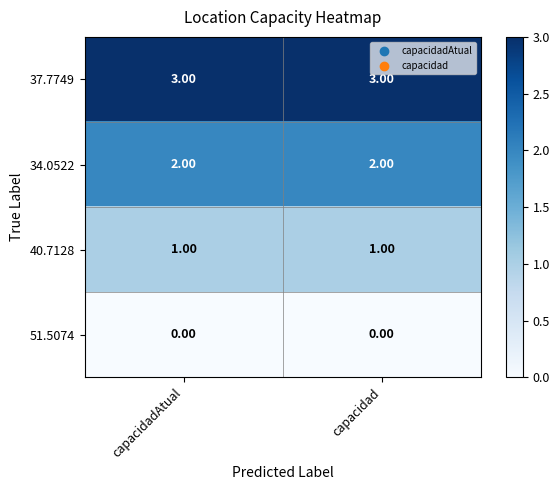

Rank the series at capacidad from highest to lowest value.

37.7749, 34.0522, 40.7128, 51.5074